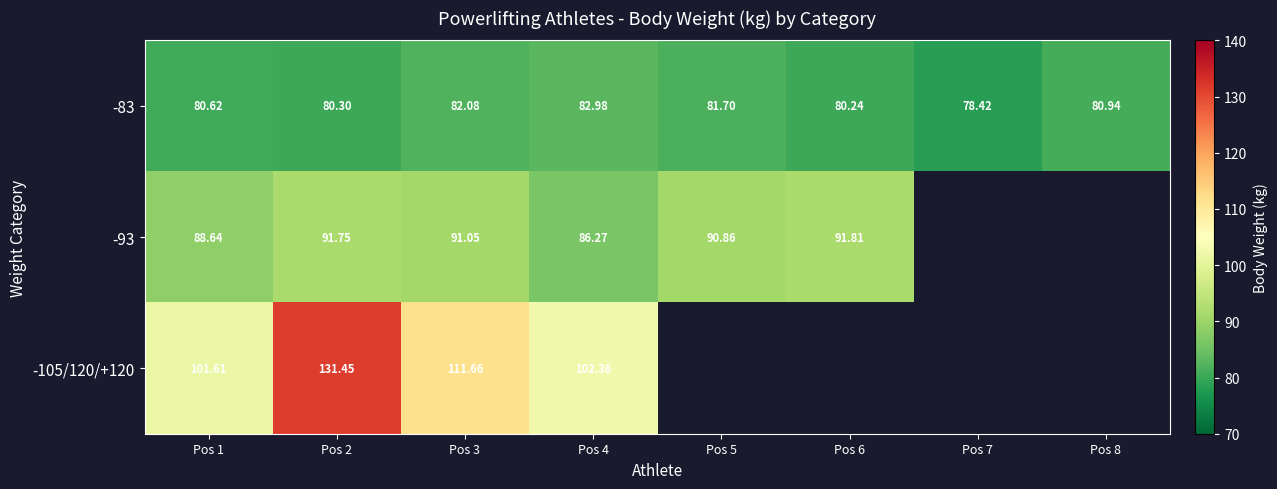

At how many categories does at least one series exceed 103?

2